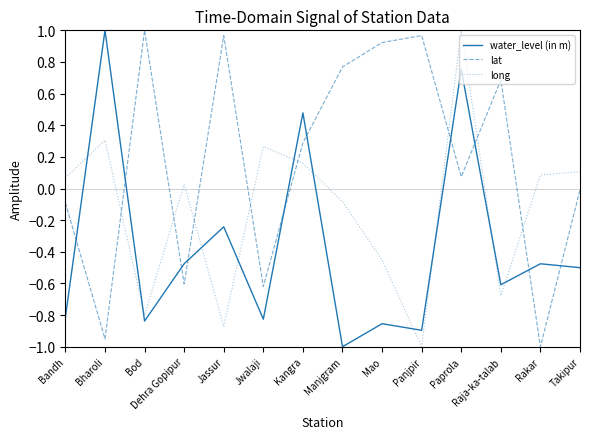

Which series has the largest total across all categories?

lat